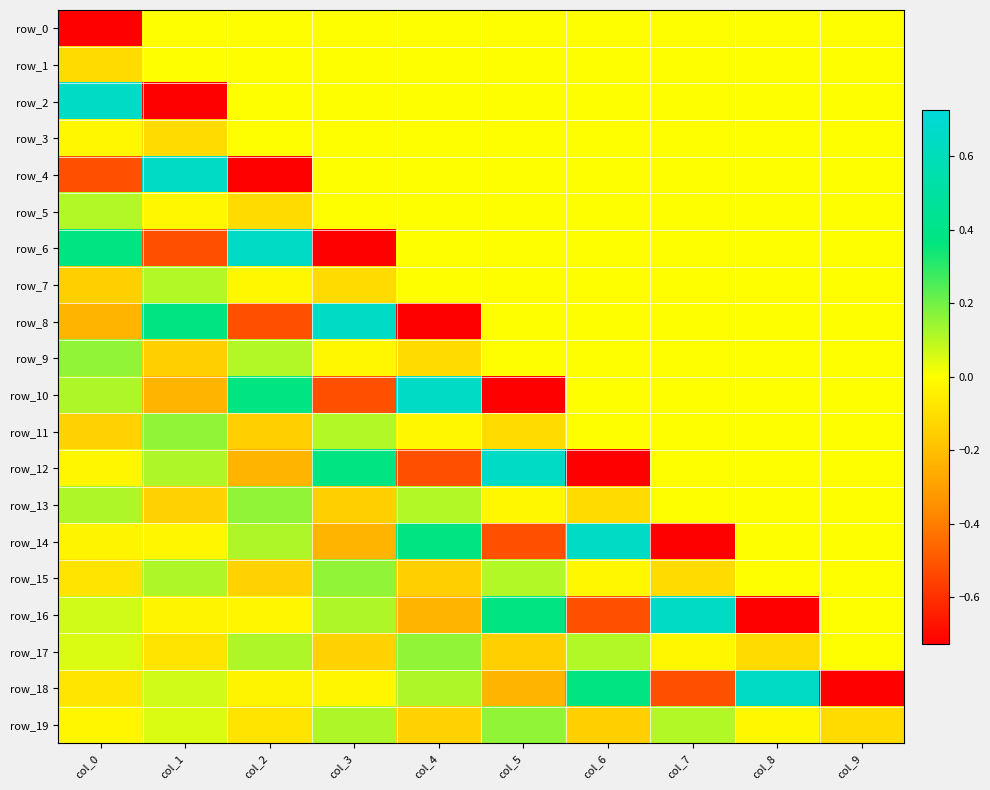

Between col_1 and col_4, which is larger?

col_1